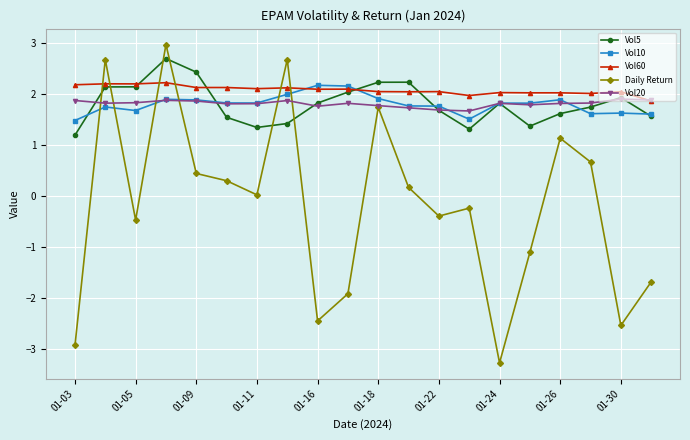

Which series has the widest spread of values?

Daily Return